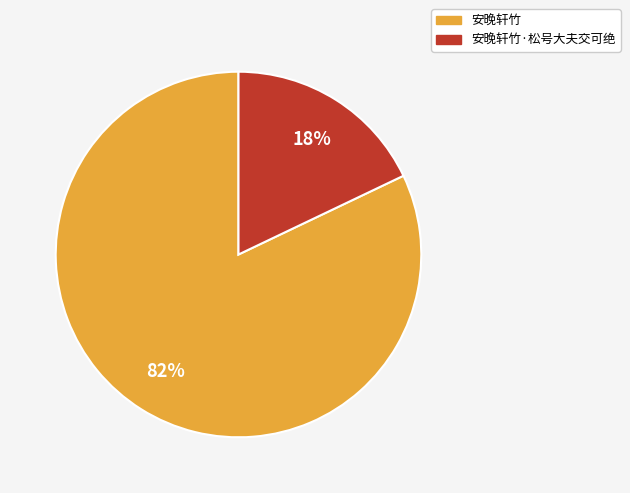

True or false: 安晚轩竹 accounts for 91% of the total.

False